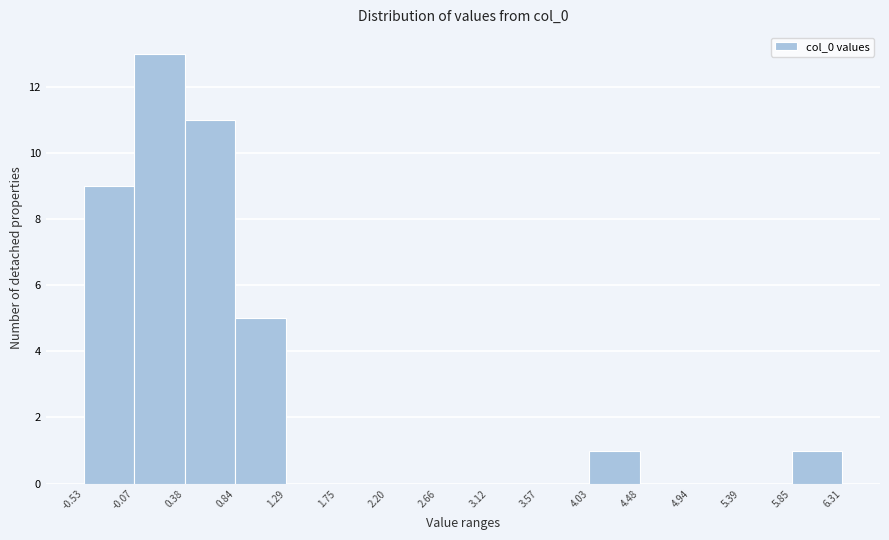

Over which range of the x-axis is the bar tallest?

-0.07 to 0.38